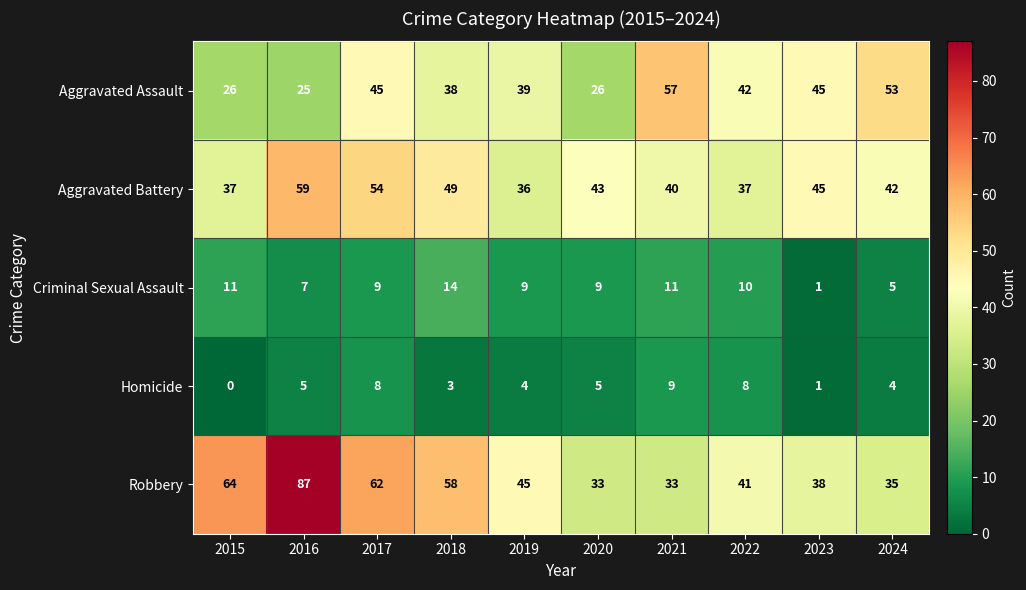

What is the difference between the second highest and second lowest values in the Robbery series?

31